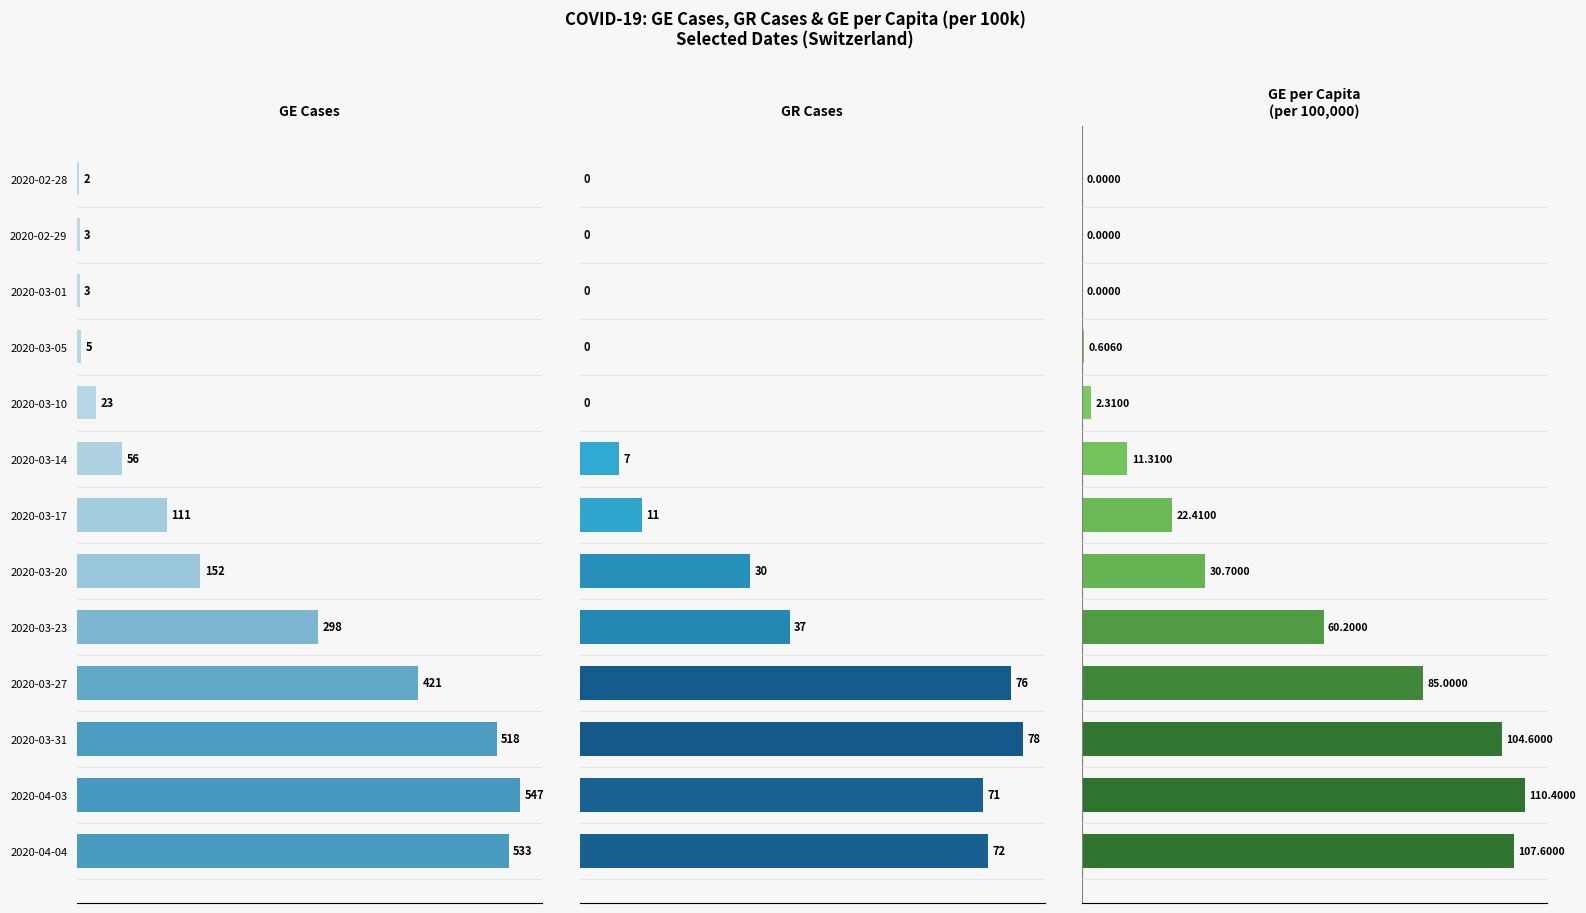

Is it true that GE Cases equals 225.4 at 2020-03-20?

False